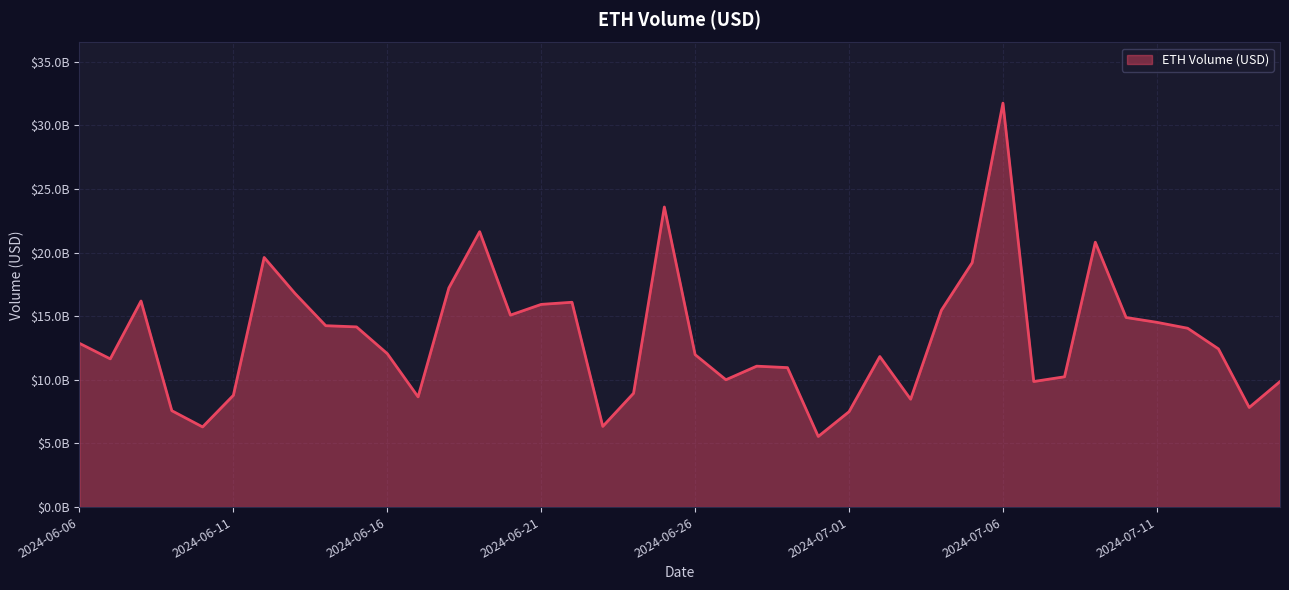

List the labels in order of value, largest first.

2024-07-06, 2024-06-25, 2024-06-19, 2024-07-09, 2024-06-12, 2024-07-05, 2024-06-18, 2024-06-13, 2024-06-08, 2024-06-22, 2024-06-21, 2024-07-04, 2024-06-20, 2024-07-10, 2024-07-11, 2024-06-14, 2024-06-15, 2024-07-12, 2024-06-06, 2024-07-13, 2024-06-16, 2024-06-26, 2024-07-02, 2024-06-07, 2024-06-28, 2024-06-29, 2024-07-08, 2024-06-27, 2024-07-07, 2024-07-15, 2024-06-24, 2024-06-11, 2024-06-17, 2024-07-03, 2024-07-14, 2024-06-09, 2024-07-01, 2024-06-23, 2024-06-10, 2024-06-30